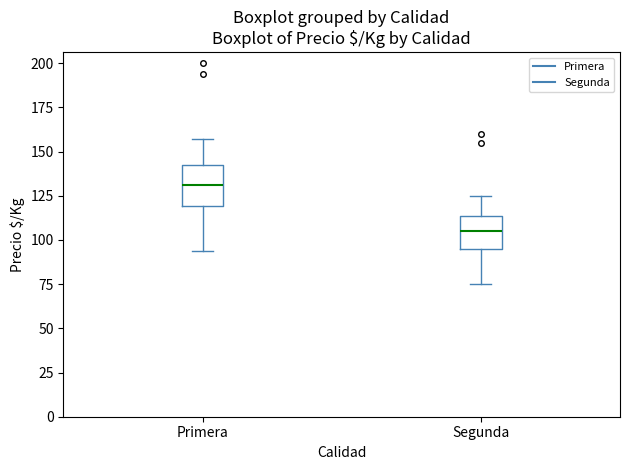

Where is the lower edge of the box for Primera on the y-axis? The values are not printed on the chart, so give them approximately, as read against the axis.

120